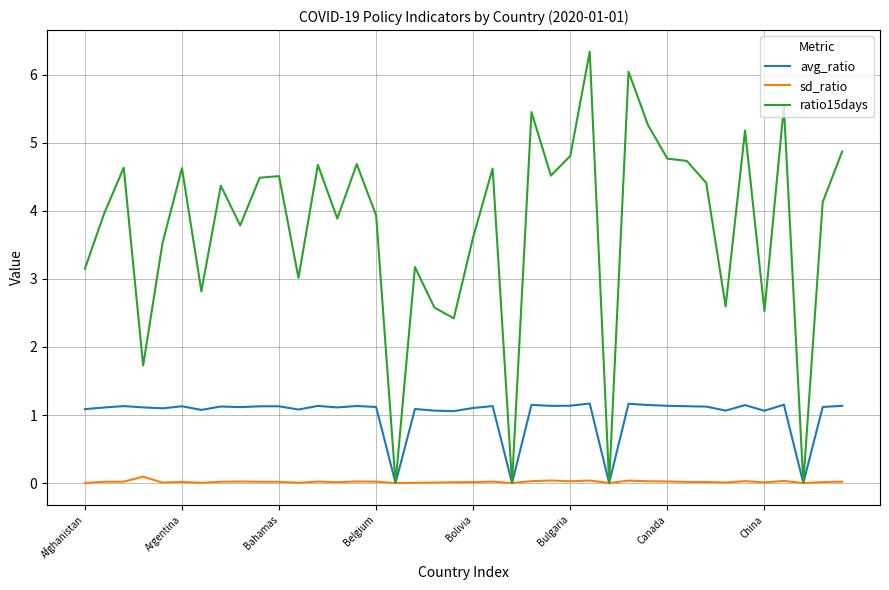

Rank the series by their average value, from lowest to highest.

sd_ratio, avg_ratio, ratio15days